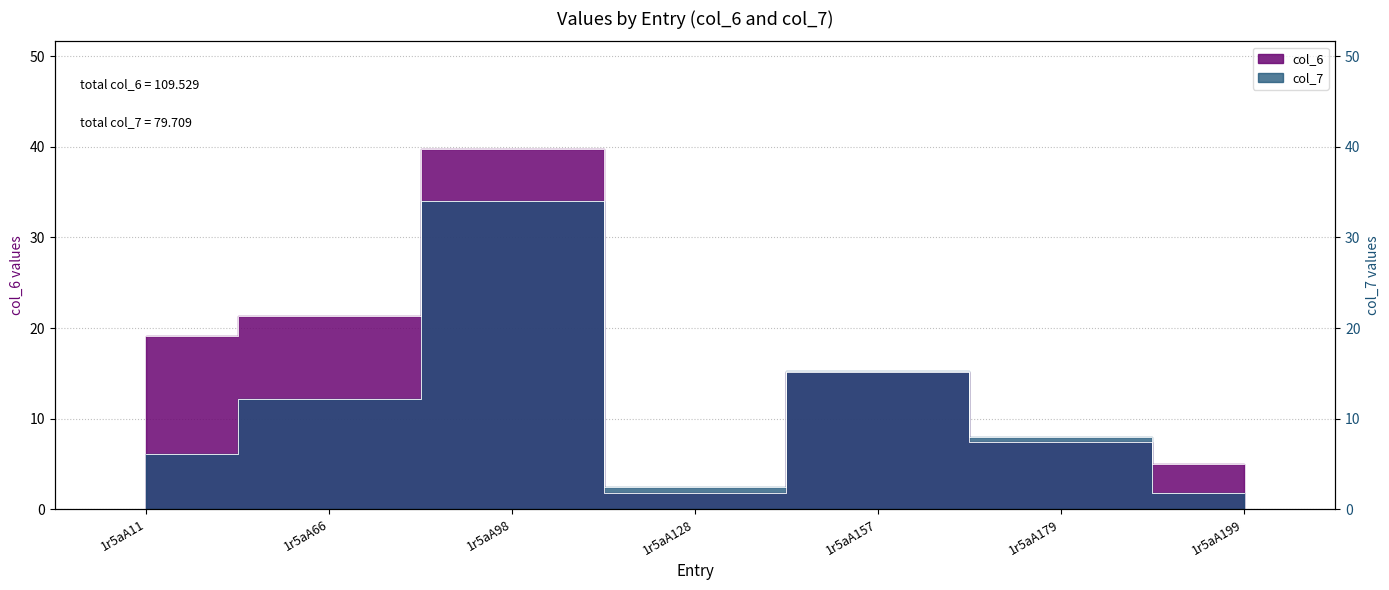

How many interior local valleys does the col_6 series have?

1